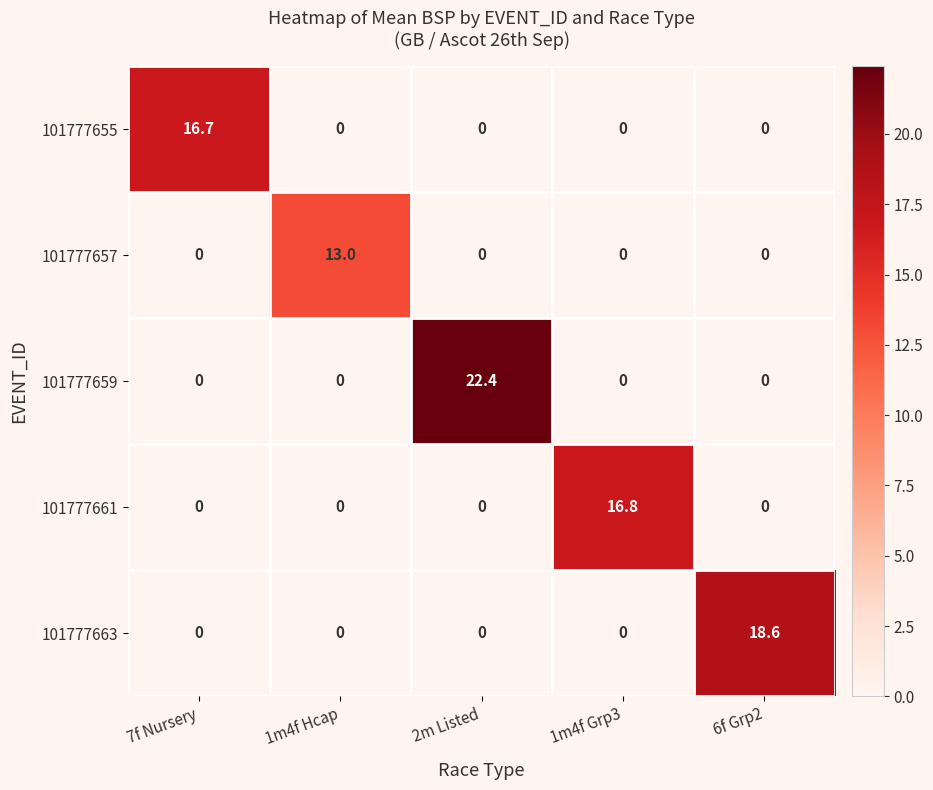

Between 7f Nursery and 6f Grp2, which series saw the biggest shift?

101777663